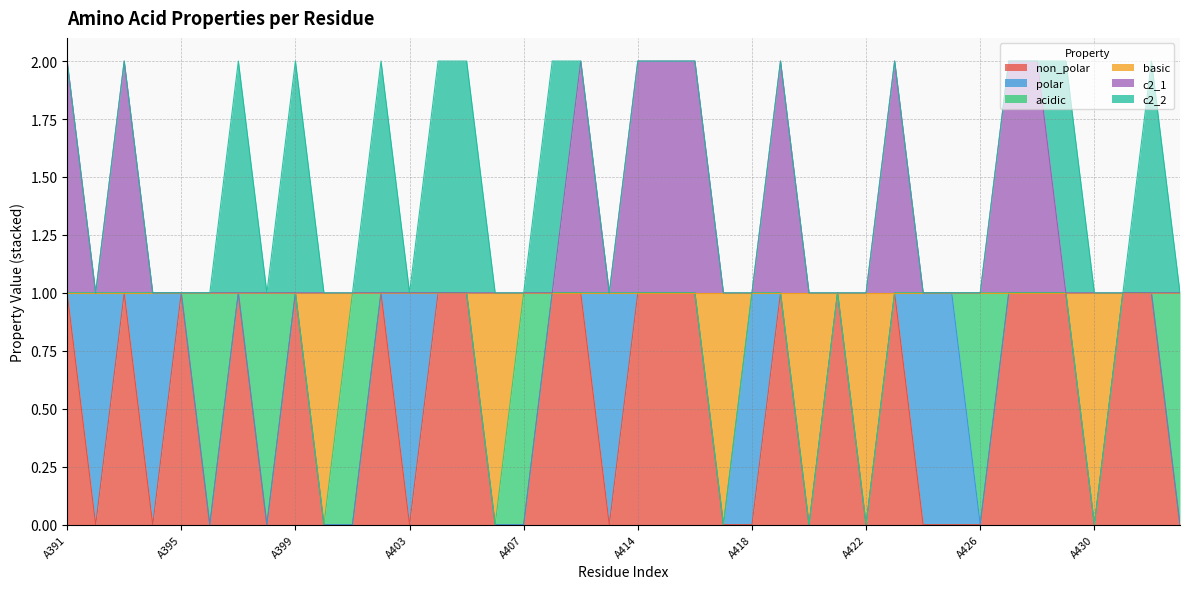

True or false: c2_1 has a value of 2 at A409.

True